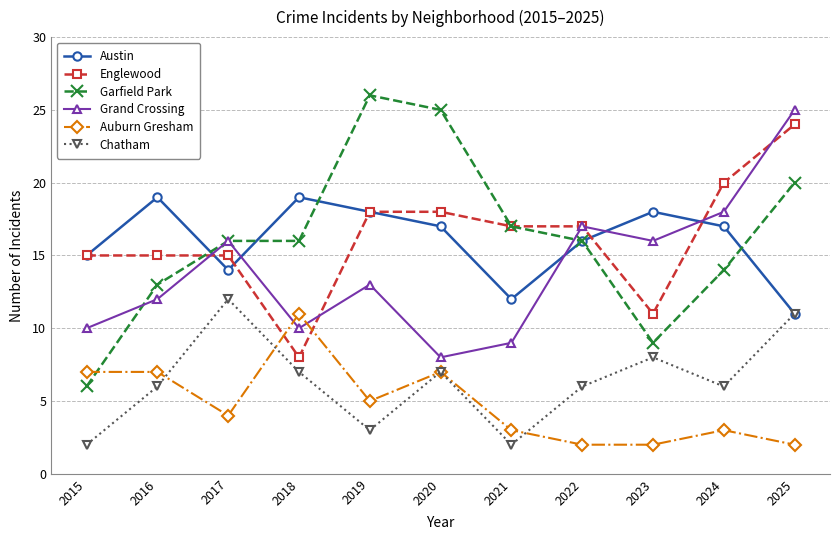

How many data points does each series have?

11